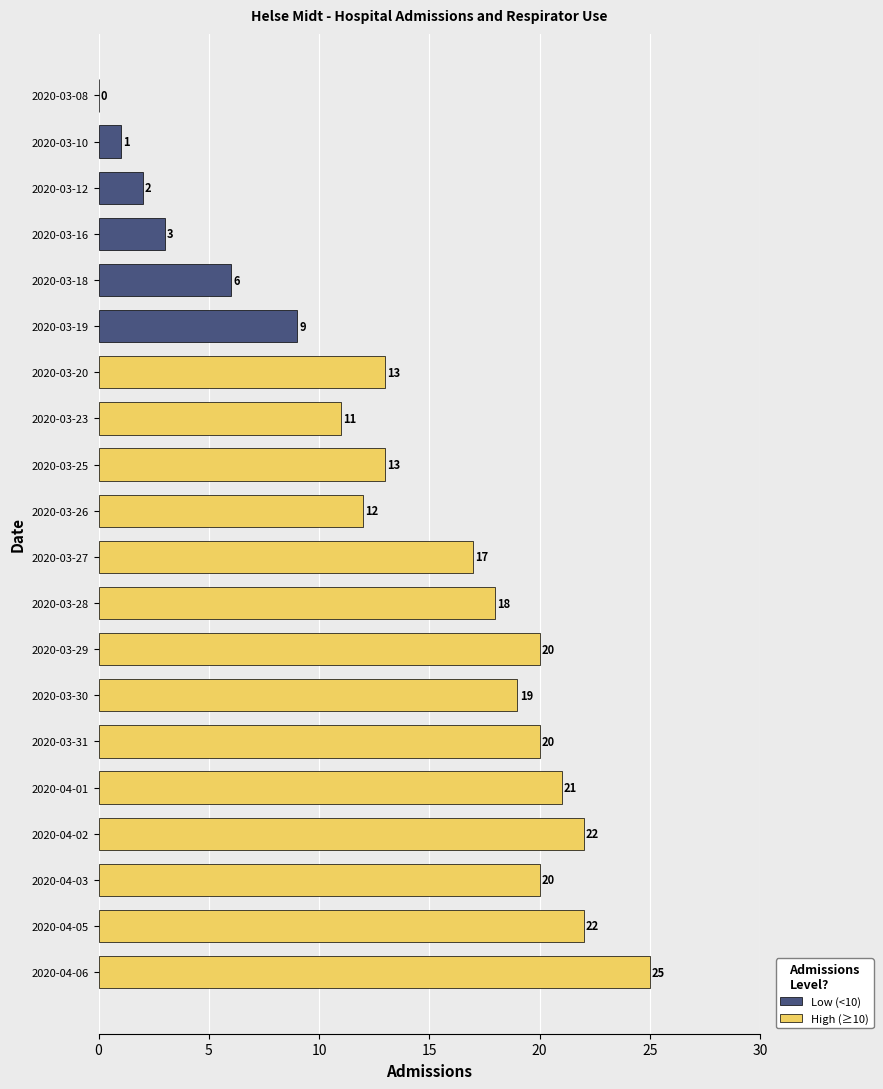

Which label corresponds to the largest value in the chart?

2020-04-06